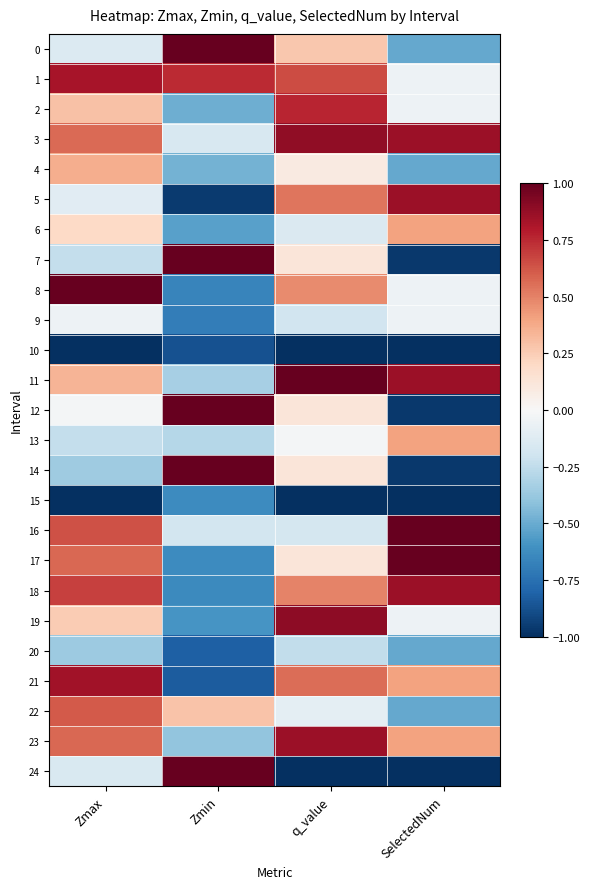

What is the maximum value shown in the chart?

1.0